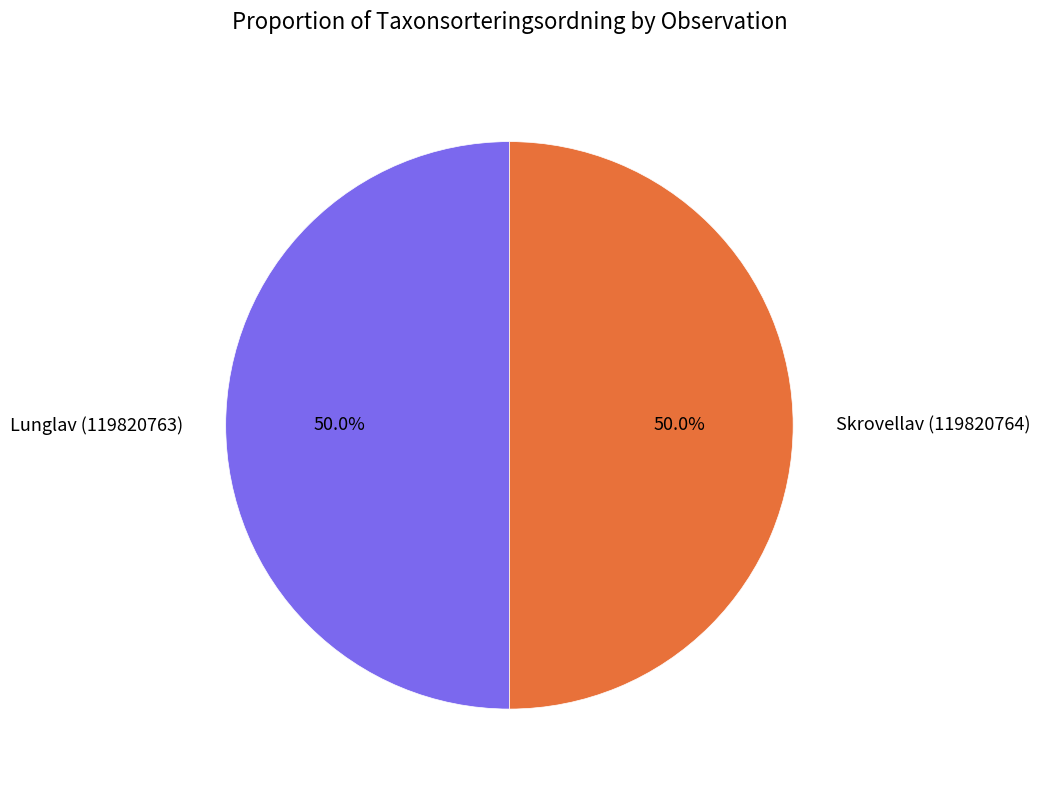

Is the sum of Lunglav (119820763) and Skrovellav (119820764) greater than half?

Yes